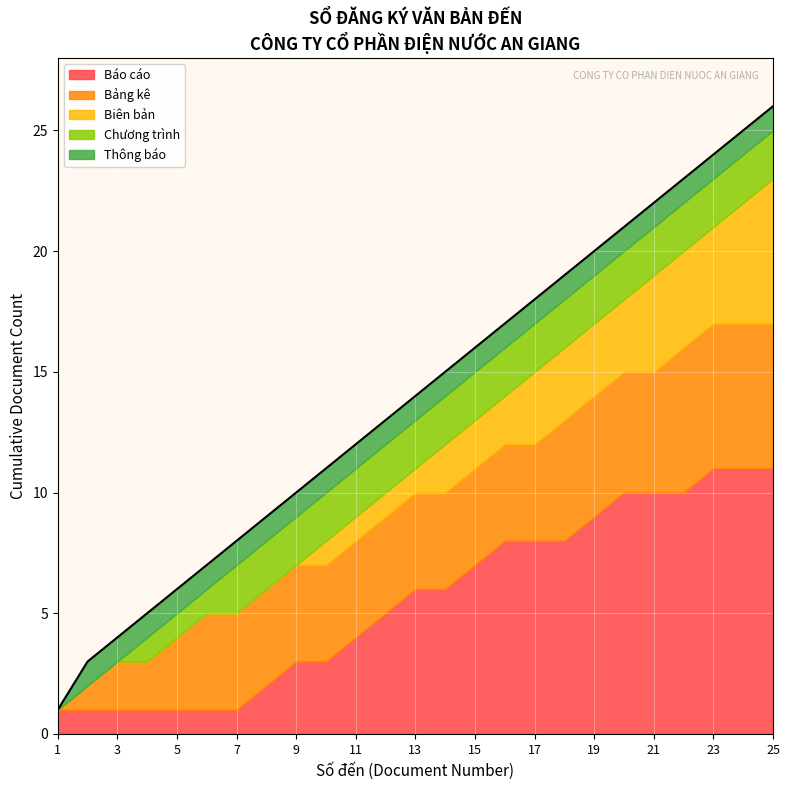

What is the greatest value displayed?

26